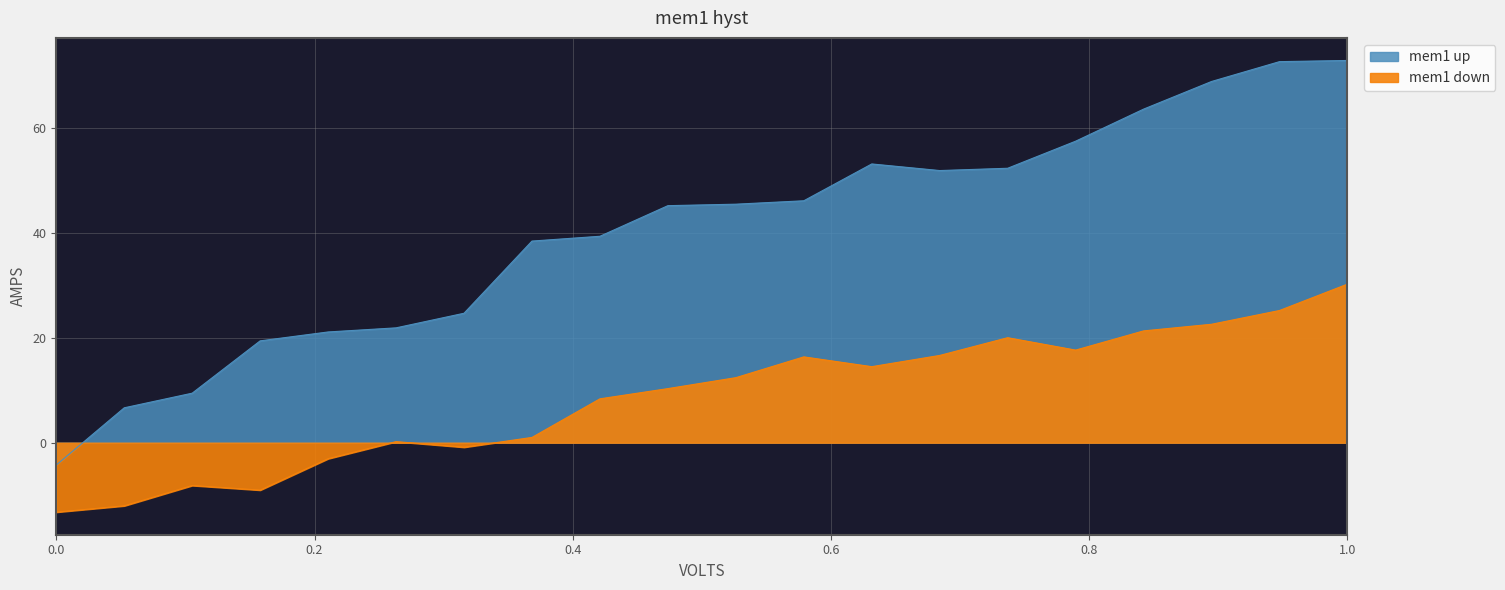

The mem1 down series shows -11.5 at 2. True or false?

False